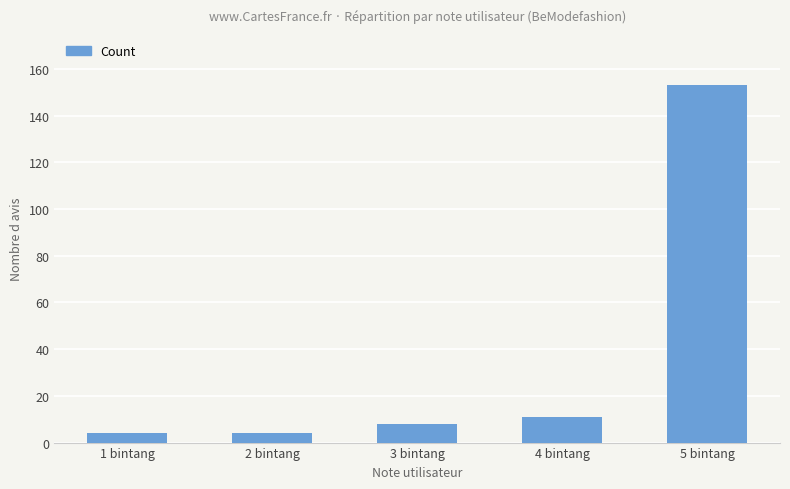

What is the change in value from 2 bintang to 3 bintang?

+4